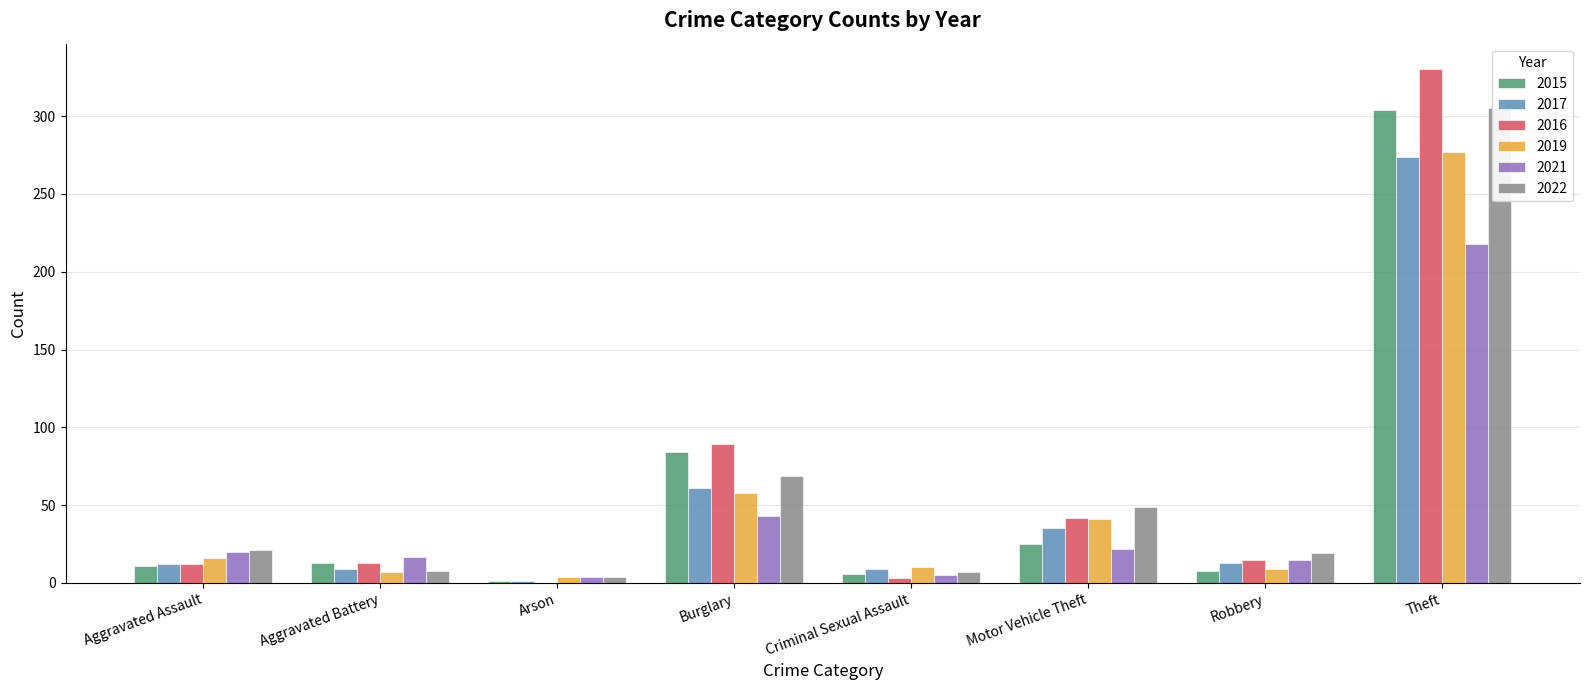

Which category has the lowest value across all series?

Arson